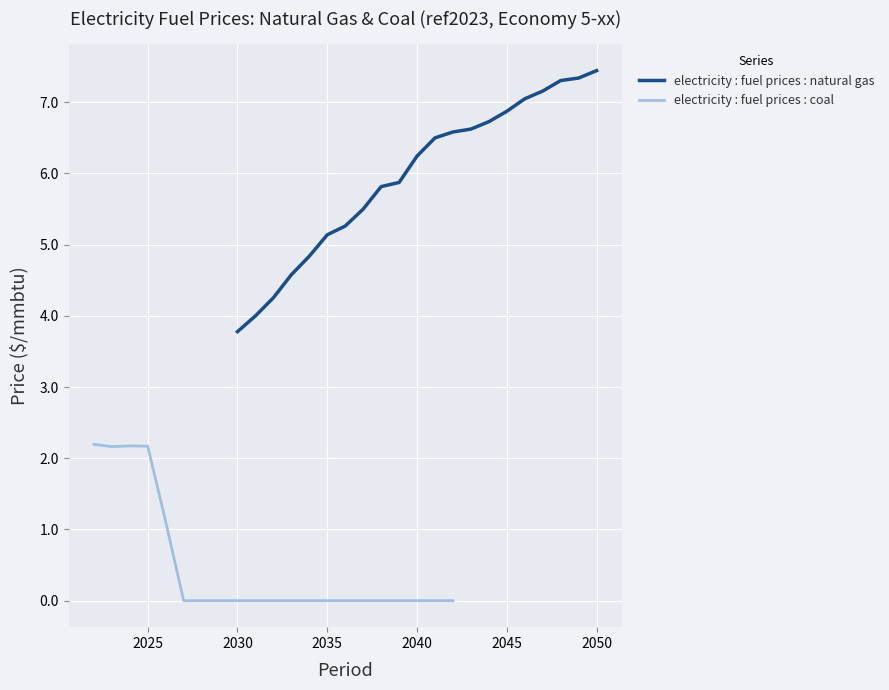

List the series in order of their overall mean, highest first.

electricity : fuel prices : natural gas, electricity : fuel prices : coal